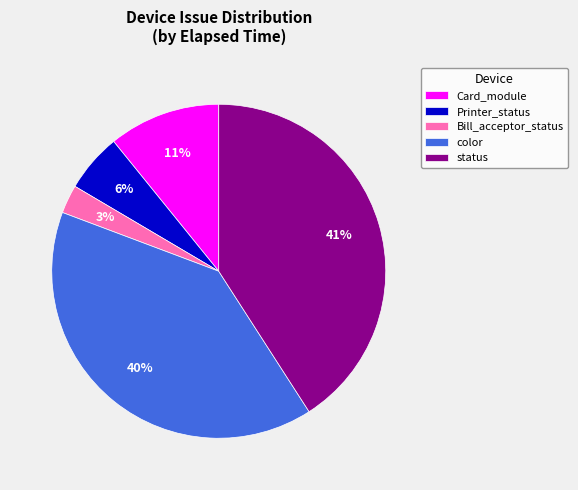

Approximately how many times larger is the value at Bill_acceptor_status compared to status?

0.1